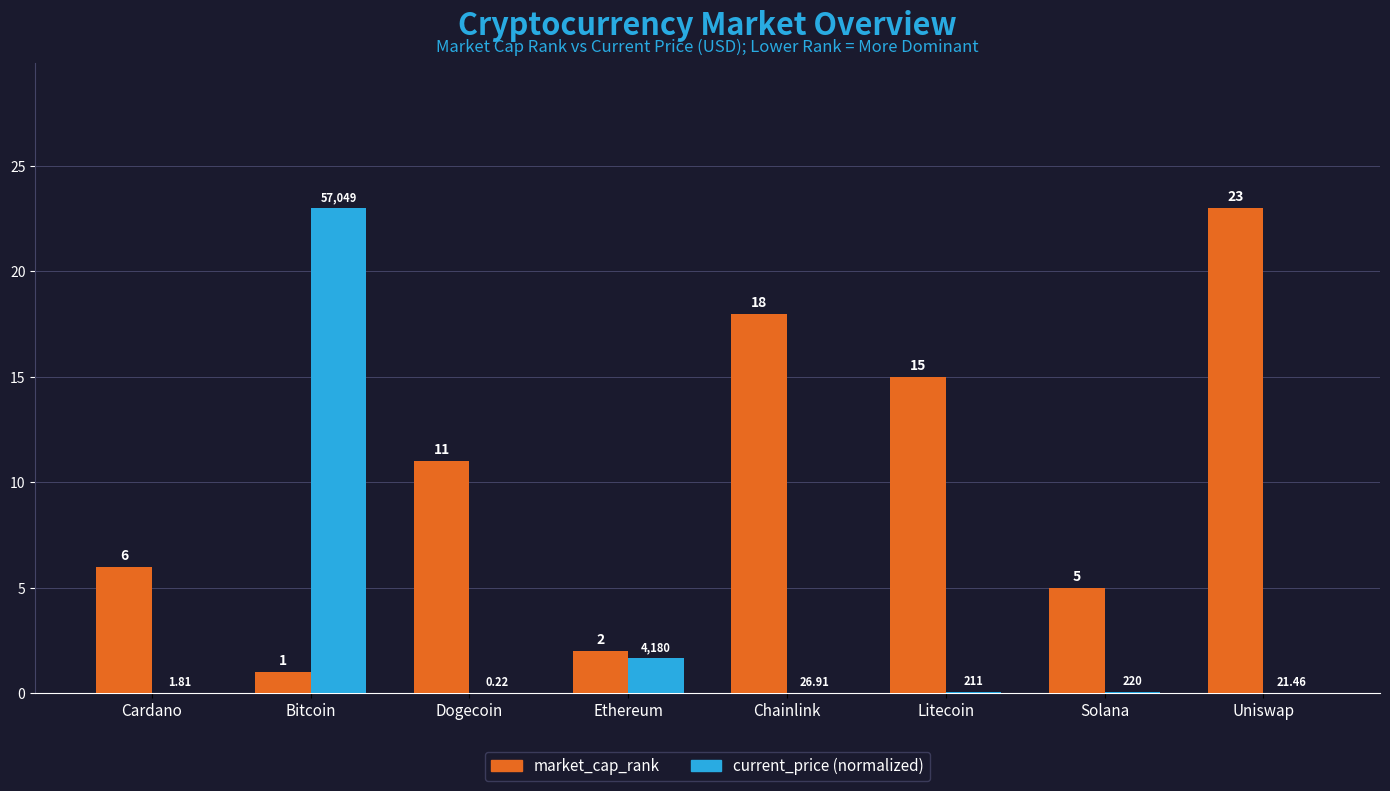

What is the total value across all series at Uniswap?

23.0